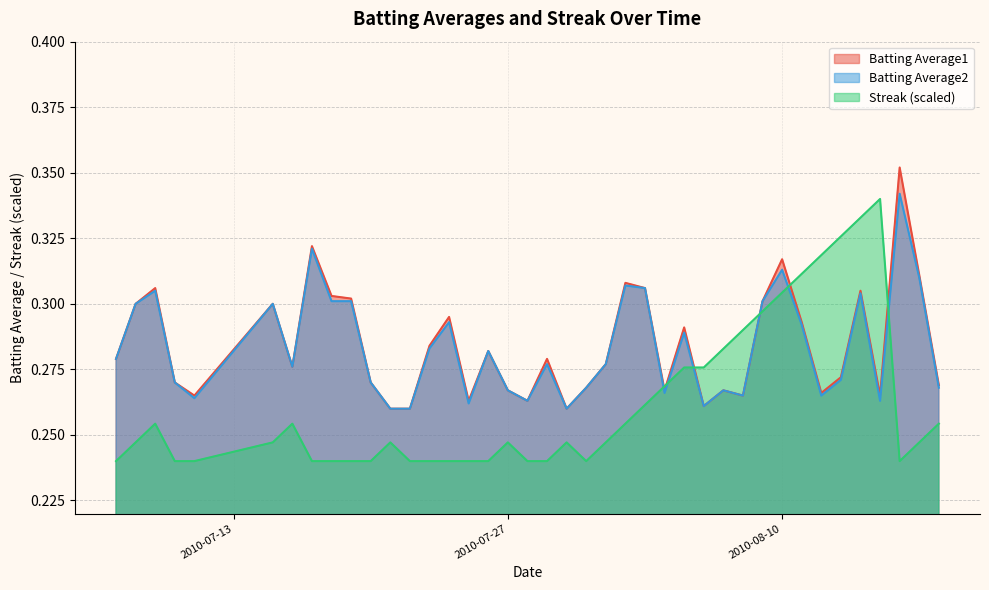

At which label is Streak closest to 0?

2010-07-07